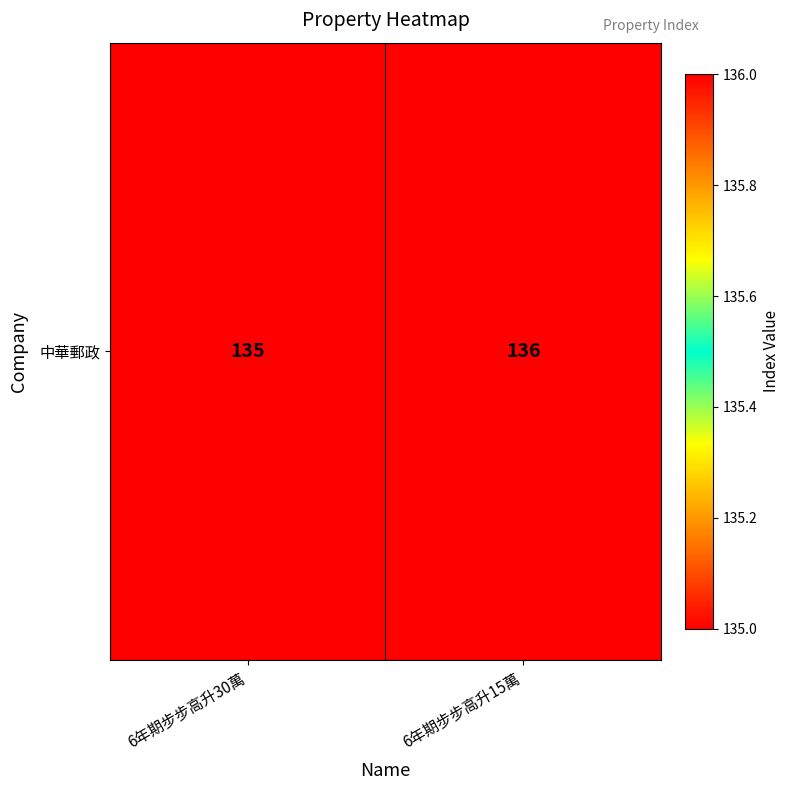

What is the difference between the maximum and minimum values?

1